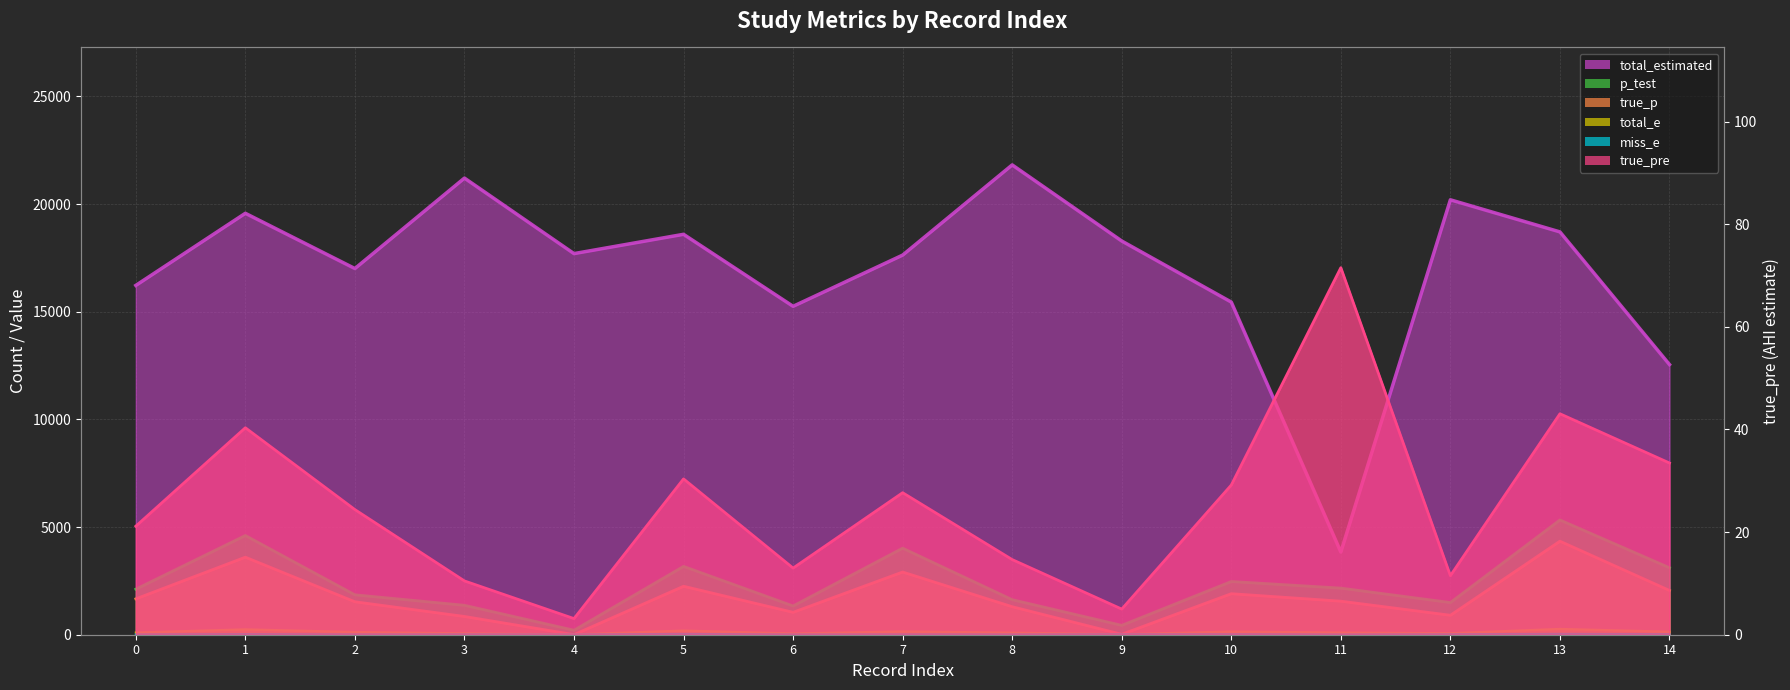

Where is the first local maximum for true_p?

1